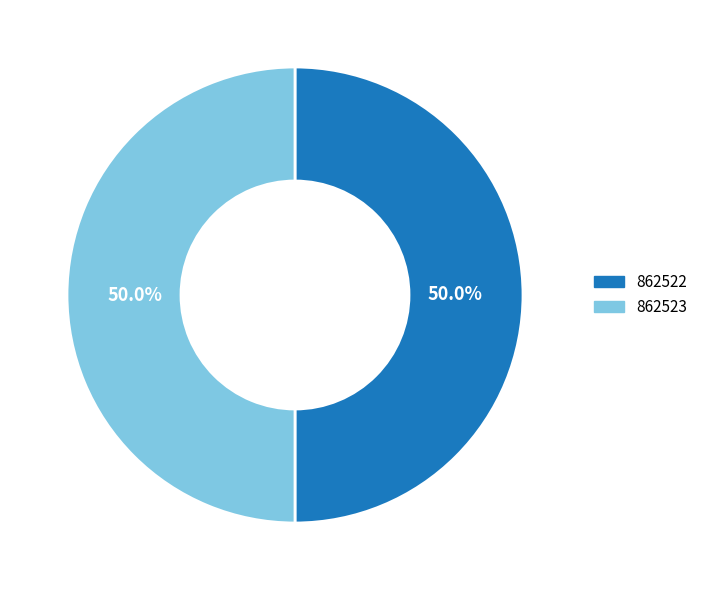

Combined, what portion of the pie is 862522 and 862523?

100.0%